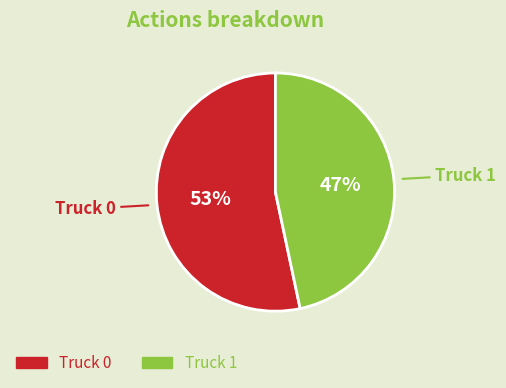

Does any single category account for the majority?

Yes